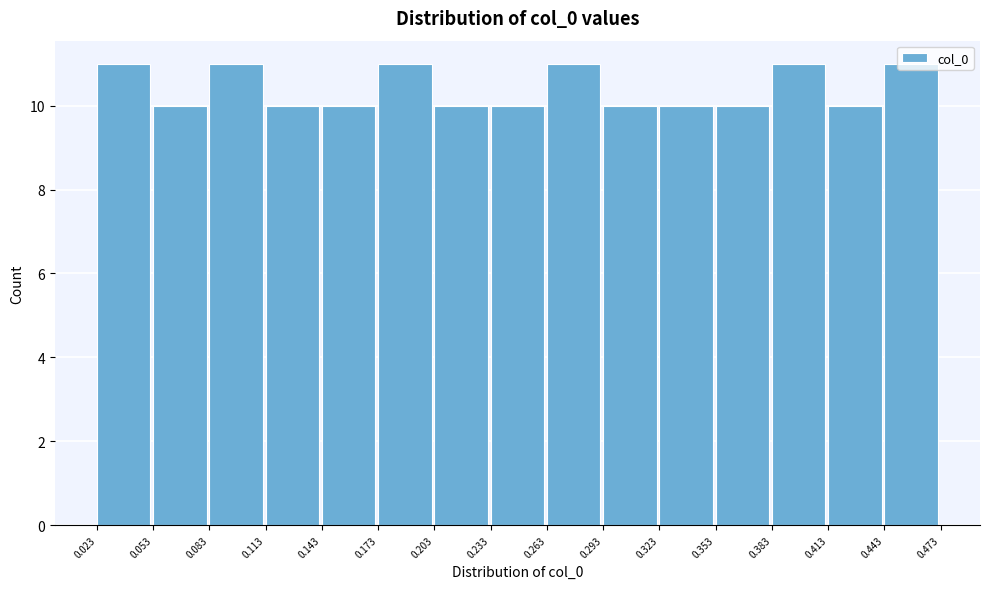

Reading left to right, transcribe this chart: for each bar, give the range it covers on the x-axis and its height. The values are not printed on the chart, so give them approximately, as read against the axis.

0.023 to 0.053: 11
0.053 to 0.083: 10
0.083 to 0.113: 11
0.113 to 0.143: 10
0.143 to 0.173: 10
0.173 to 0.203: 11
0.203 to 0.233: 10
0.233 to 0.263: 10
0.263 to 0.293: 11
0.293 to 0.323: 10
0.323 to 0.353: 10
0.353 to 0.383: 10
0.383 to 0.413: 11
0.413 to 0.443: 10
0.443 to 0.473: 11